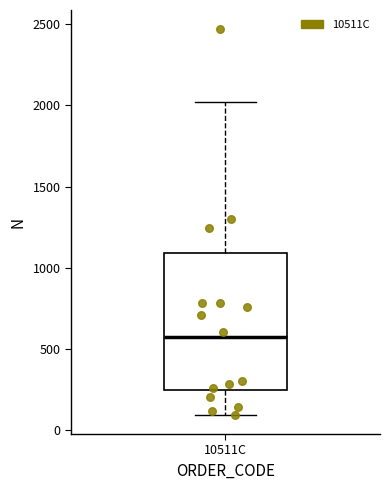

Transcribe this box plot: give where the median line is, the range the box spans, and where the two whiskers end, as read against the y-axis. The values are not printed on the chart, so give them approximately, as read against the axis.

median 550, box 250 to 1100, whiskers 100 to 2000